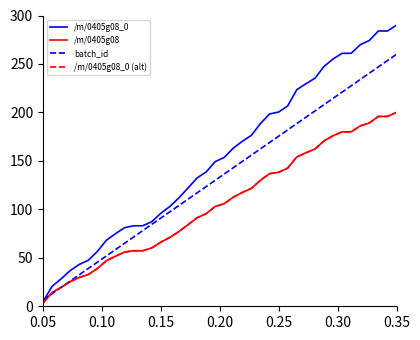

Is this an area chart (filled region under the line)?

No